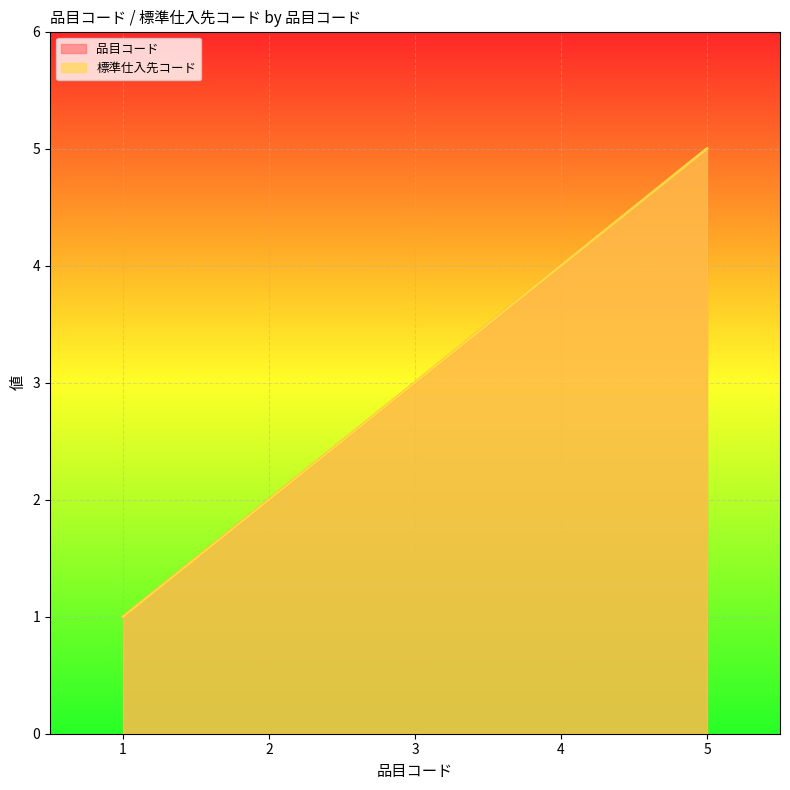

True or false: 品目コード and 標準仕入先コード cross at least once.

False